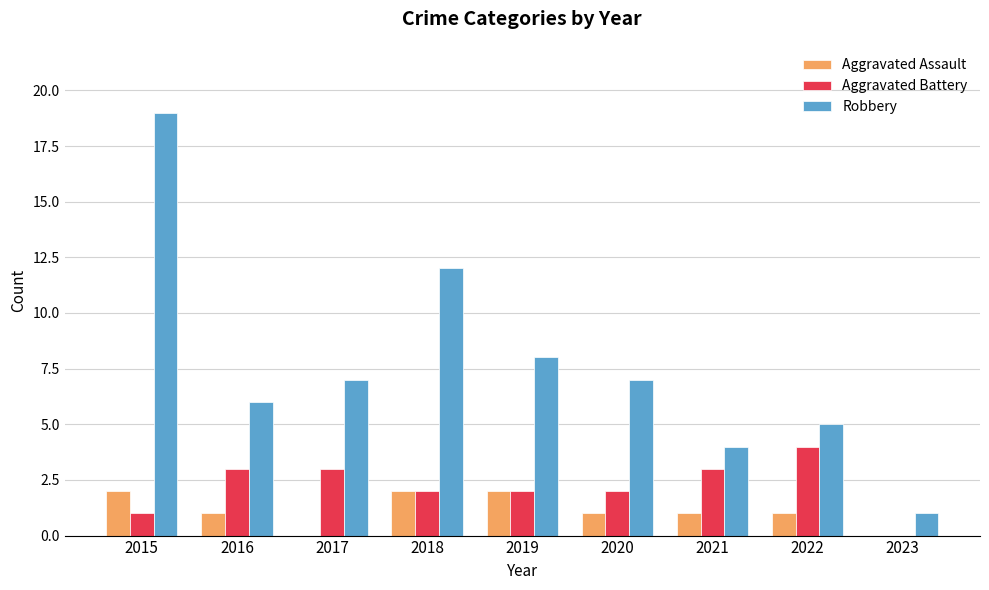

Which category has the highest value in the Aggravated Battery series?

2022